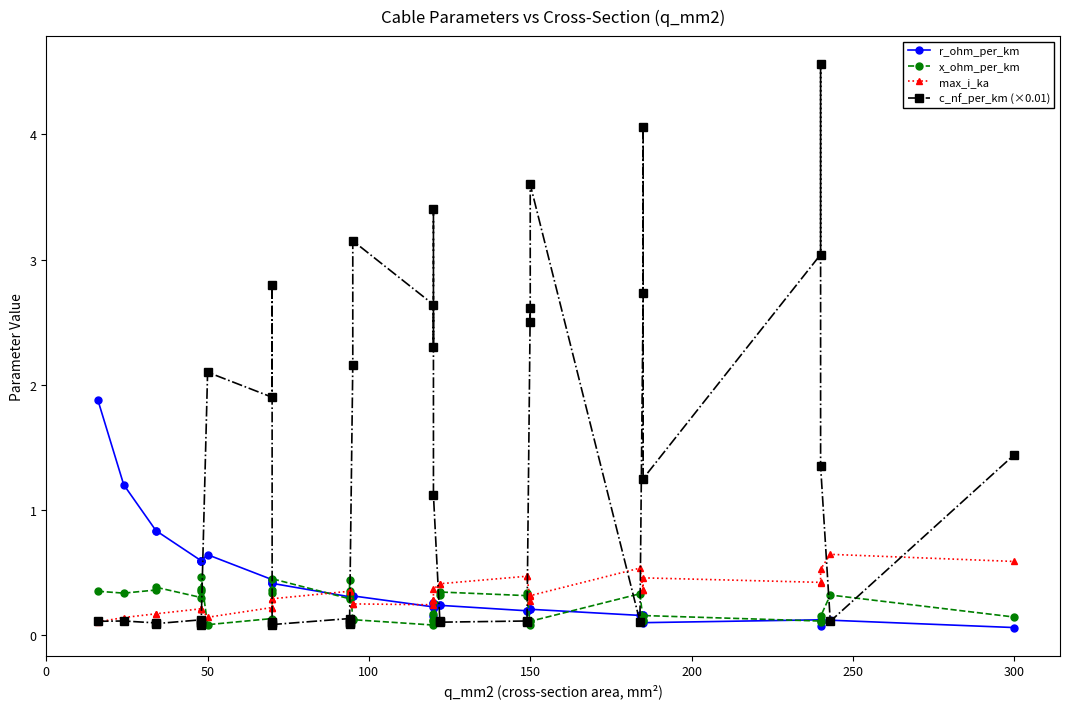

What is the highest value of the x_ohm_per_km series?

0.5